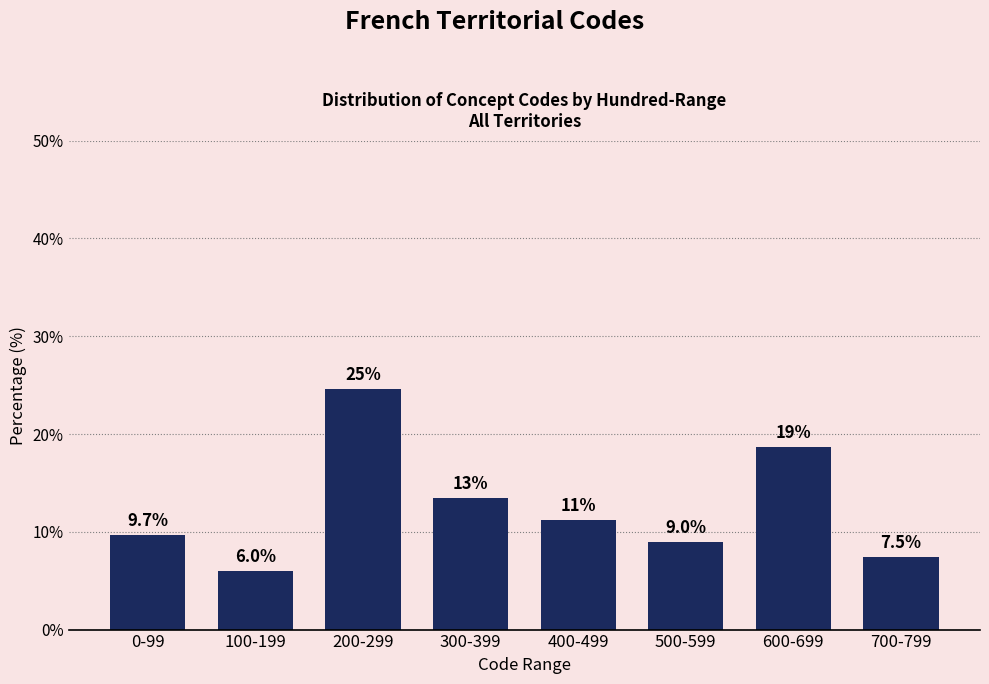

Reading left to right, list all the values displayed in this chart.

0-99=9.7	100-199=6.0	200-299=24.6	300-399=13.4	400-499=11.2	500-599=9.0	600-699=18.7	700-799=7.5